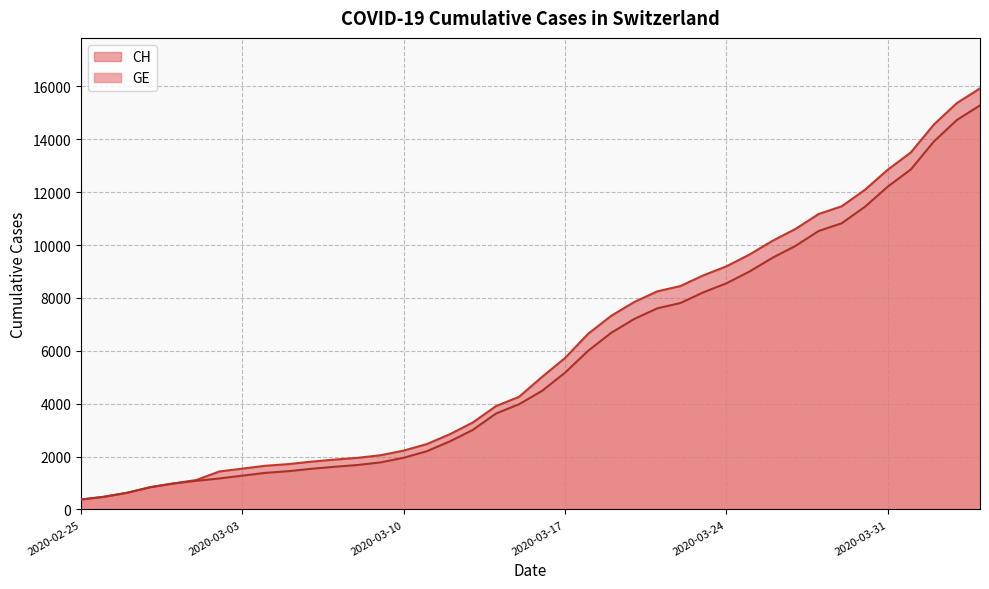

What is the greatest value displayed?

15926